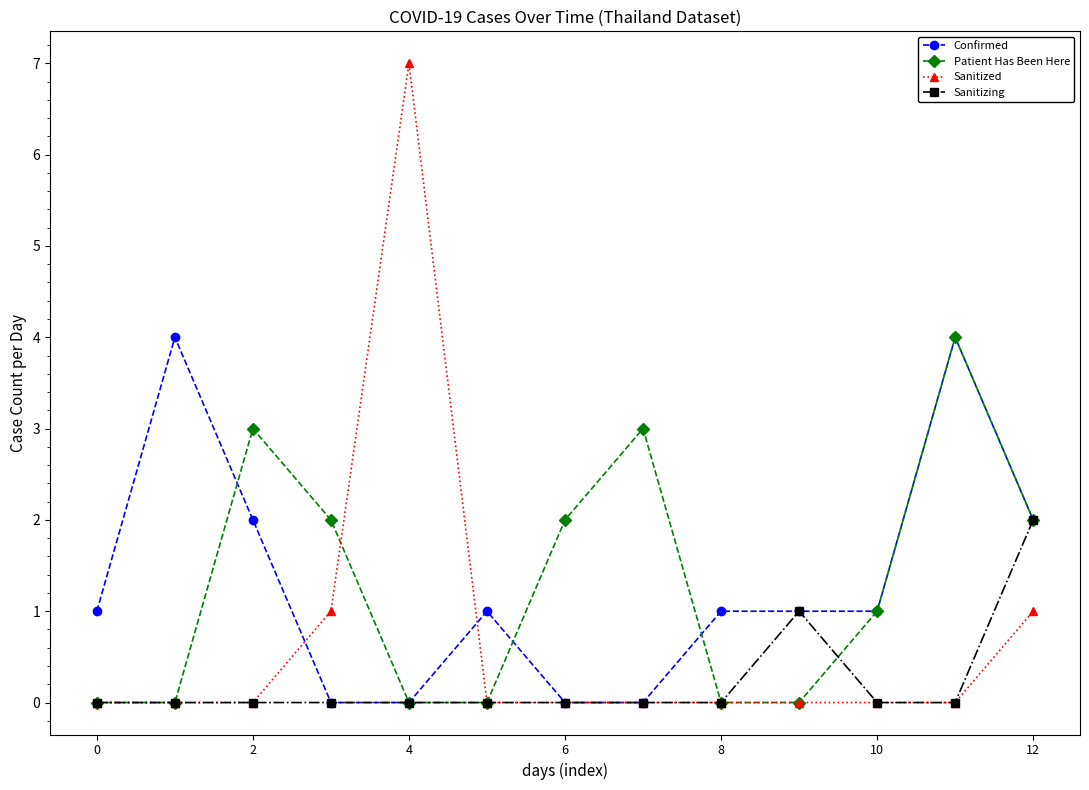

Which series has the largest range (max minus min)?

Sanitized